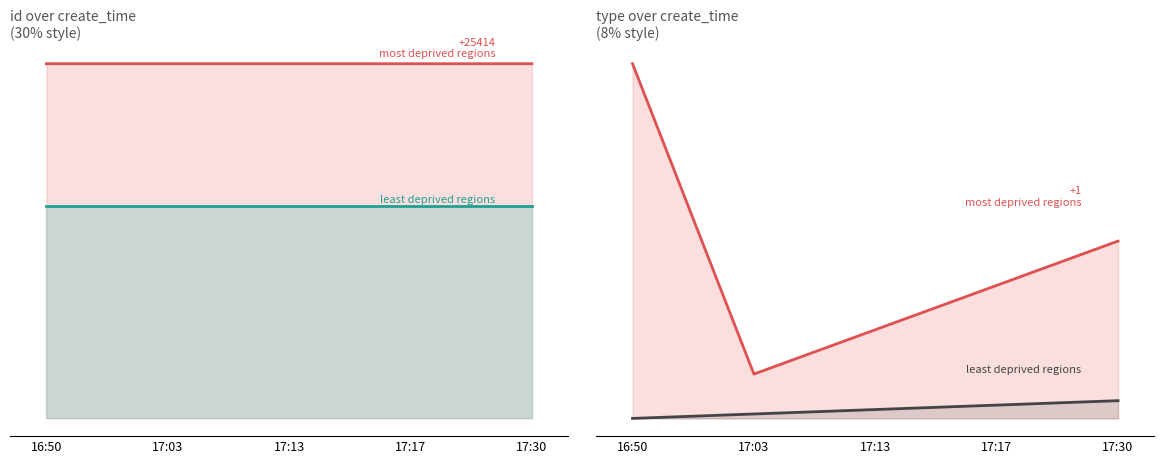

What is the value of the 3rd point from the left?

25.4